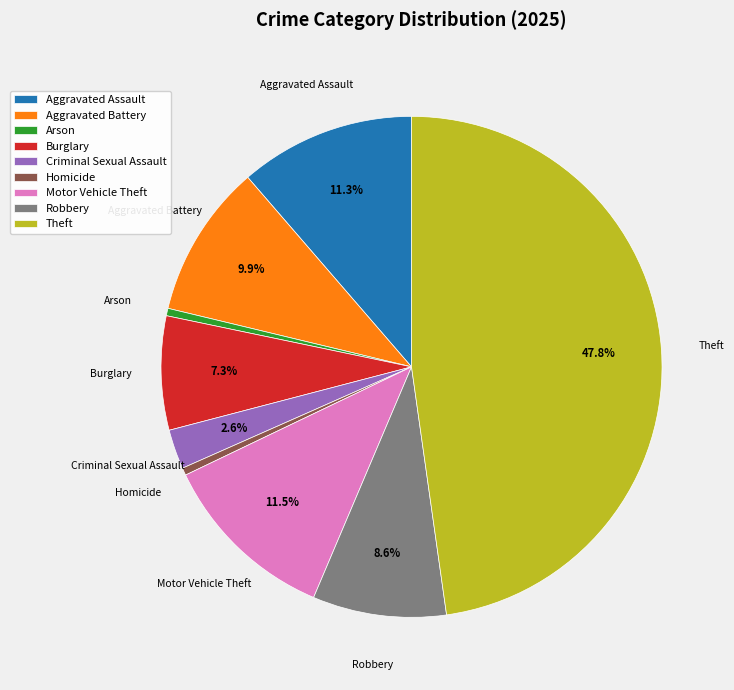

What percentage is the Theft slice, to the nearest percent?

48%